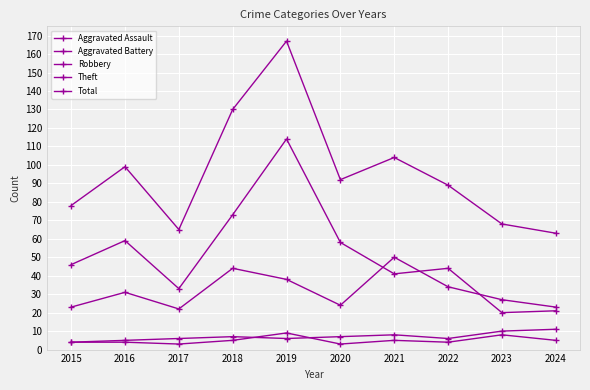

What is the sum of all Aggravated Assault values?

50